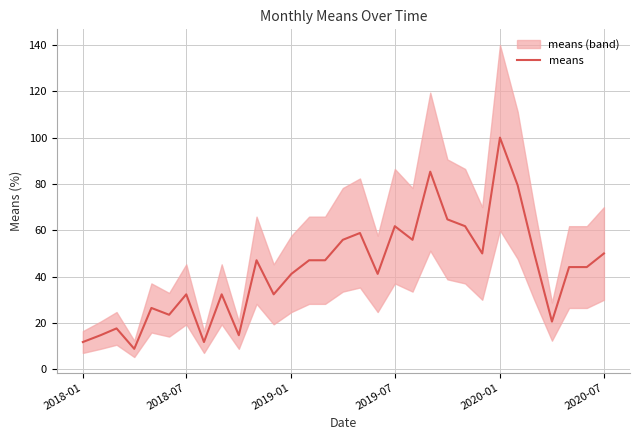

The value of means at 2019-01 is 41.2. True or false?

True